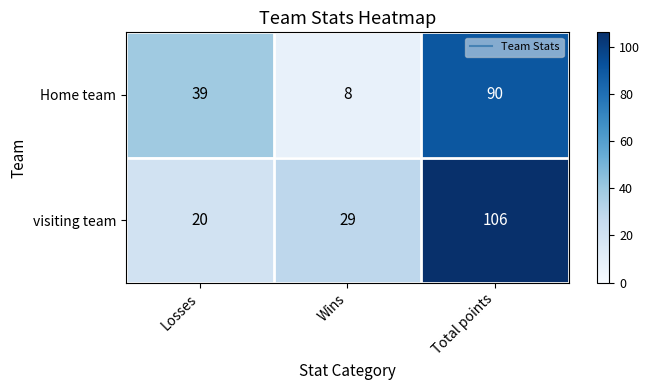

Reading right to left, list all the values displayed in this chart.

Home team: Total points=90	Wins=8	Losses=39
visiting team: Total points=106	Wins=29	Losses=20